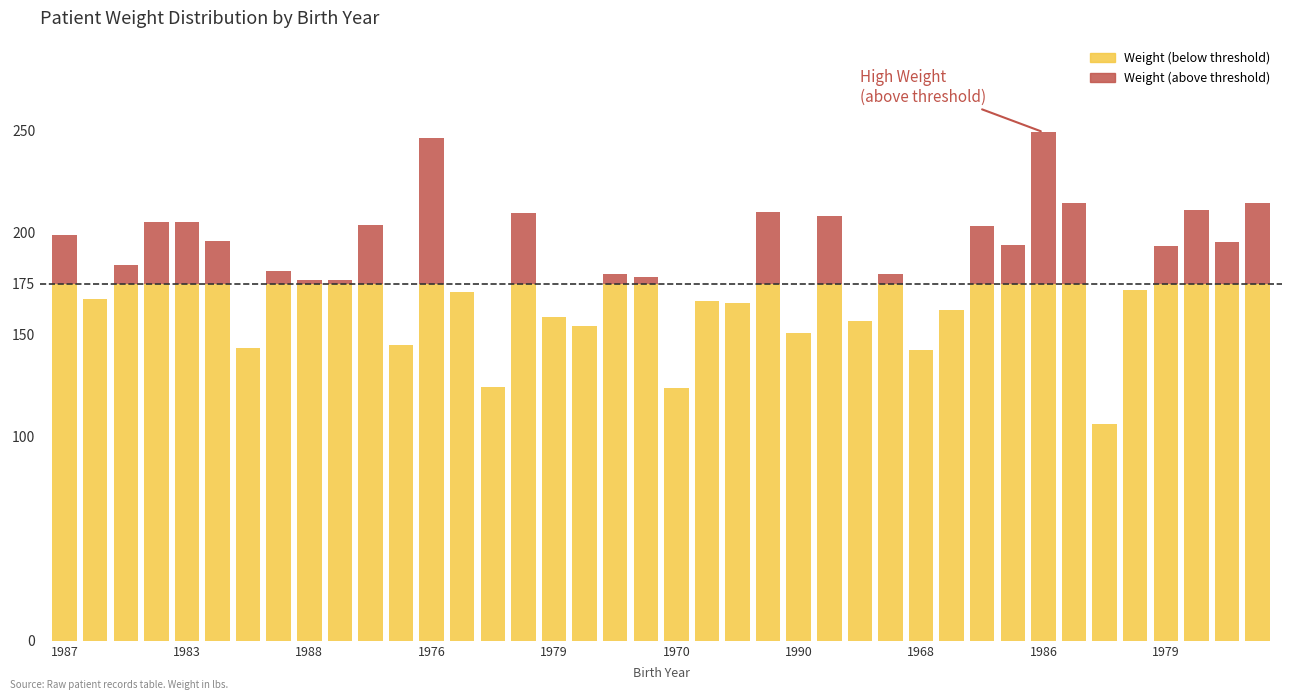

The chart shows a value of 180.0 at 1978. True or false?

True